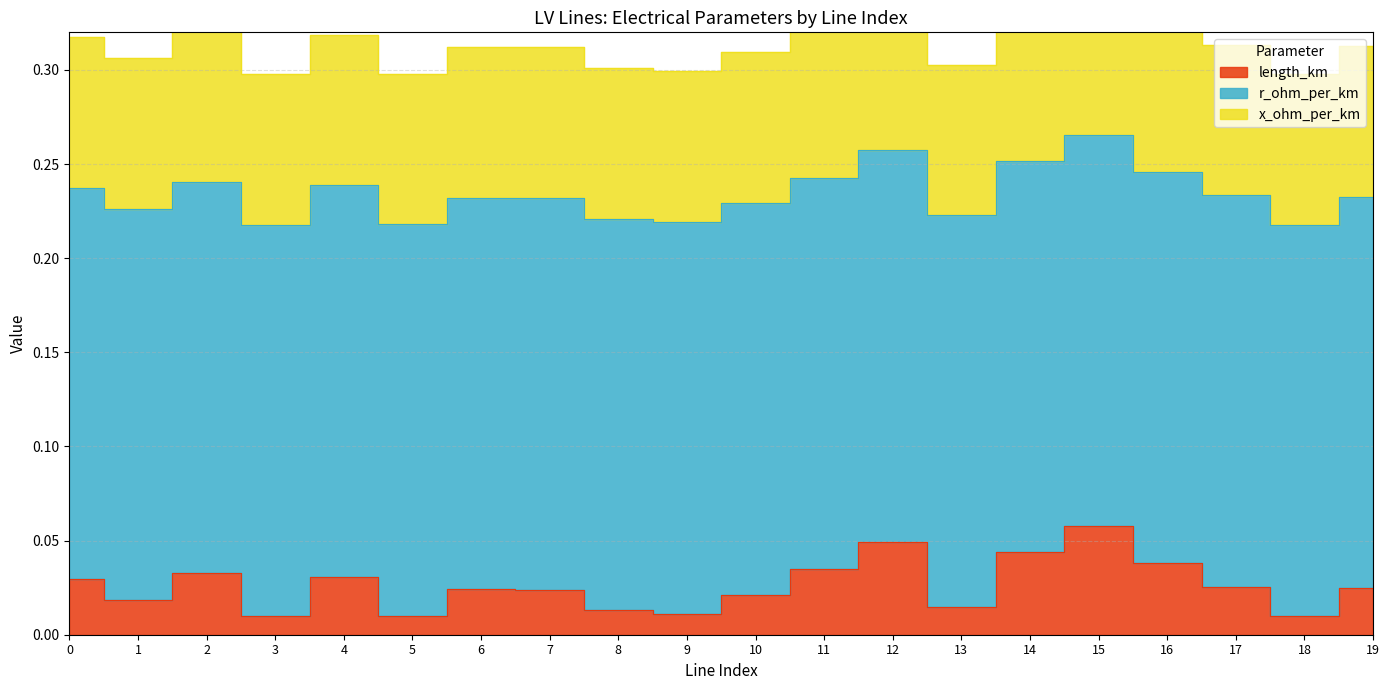

Which series changed the most between 0 and 5?

length_km